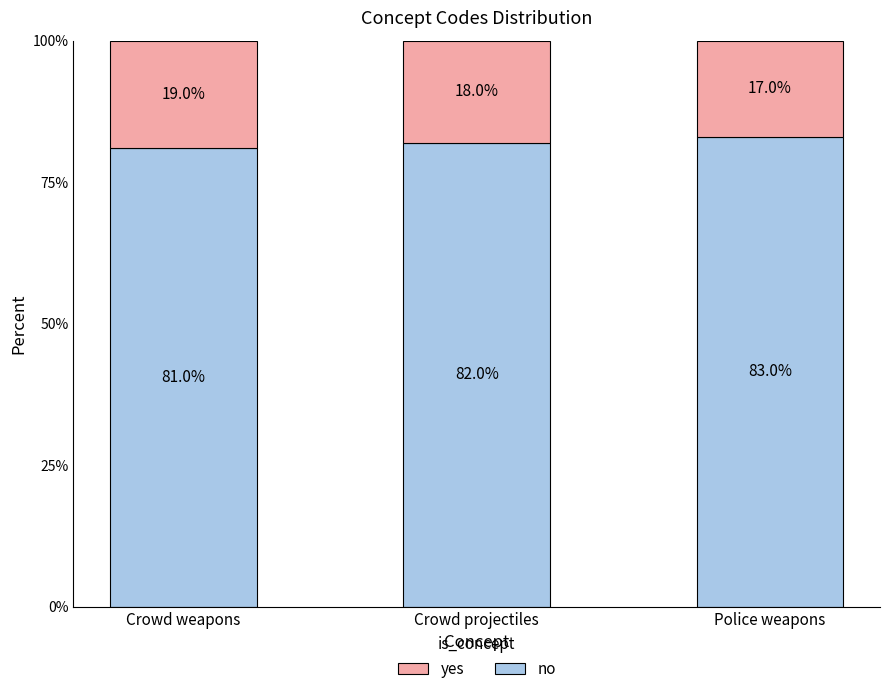

How many data points does each series have?

3